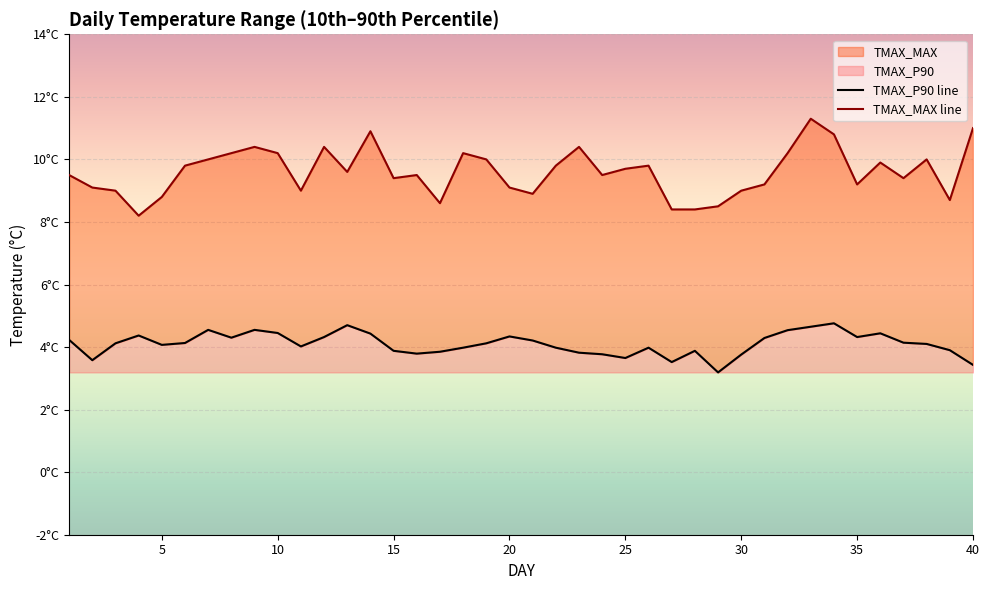

Where is the first local maximum for TMAX_MAX?

9